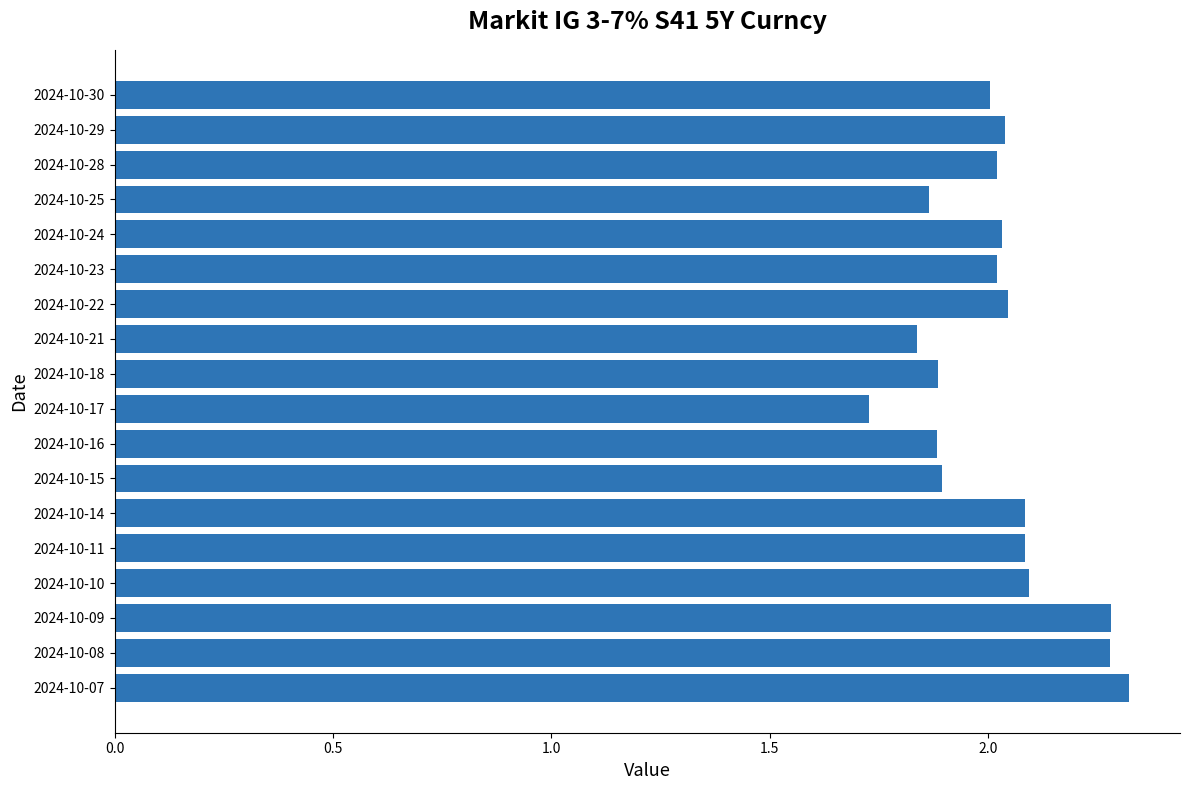

Are the bars horizontal?

Yes